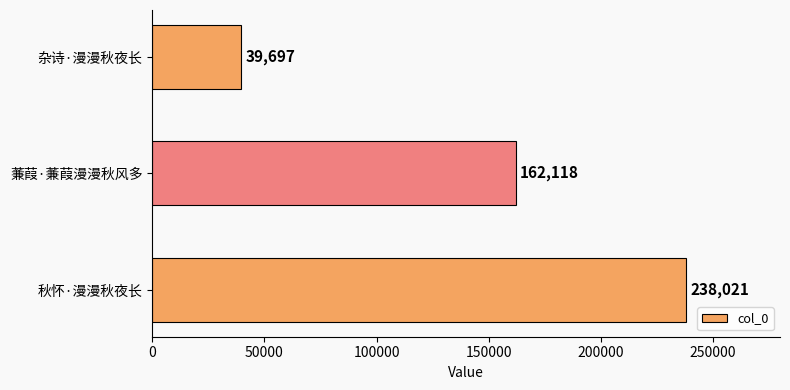

Reading top to bottom, extract all data points from this chart.

杂诗·漫漫秋夜长=39697	蒹葭·蒹葭漫漫秋风多=162118	秋怀·漫漫秋夜长=238021